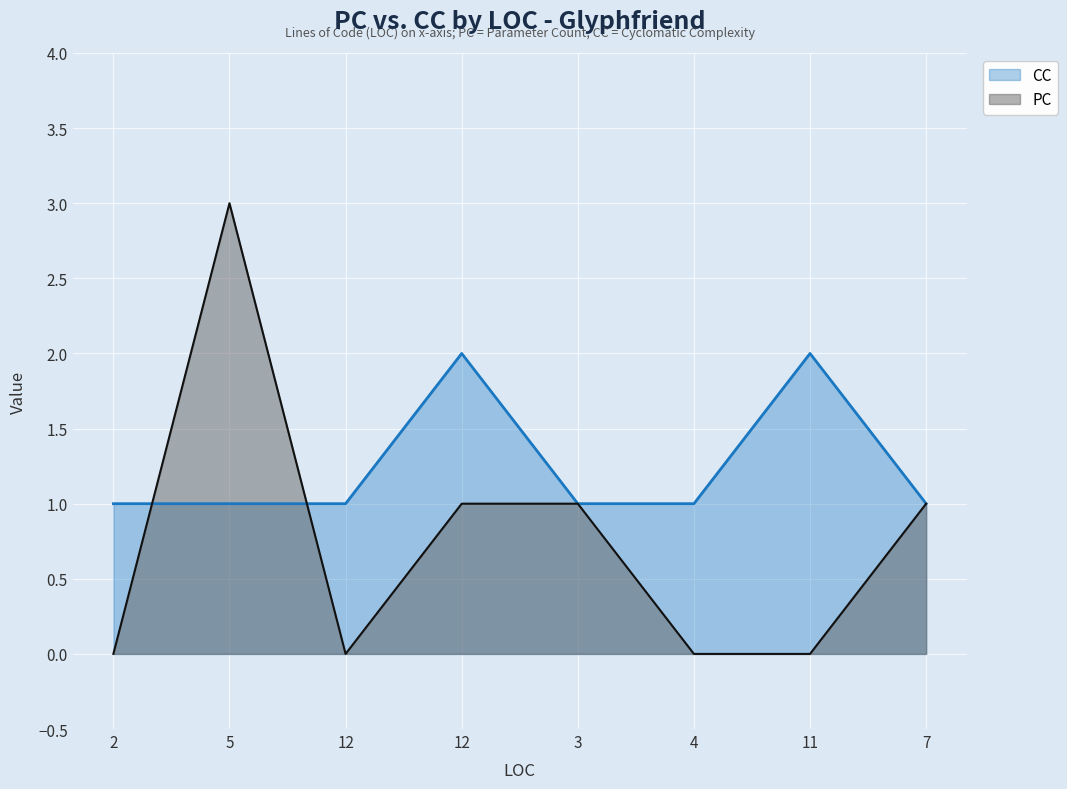

True or false: CC and PC intersect in this chart.

True